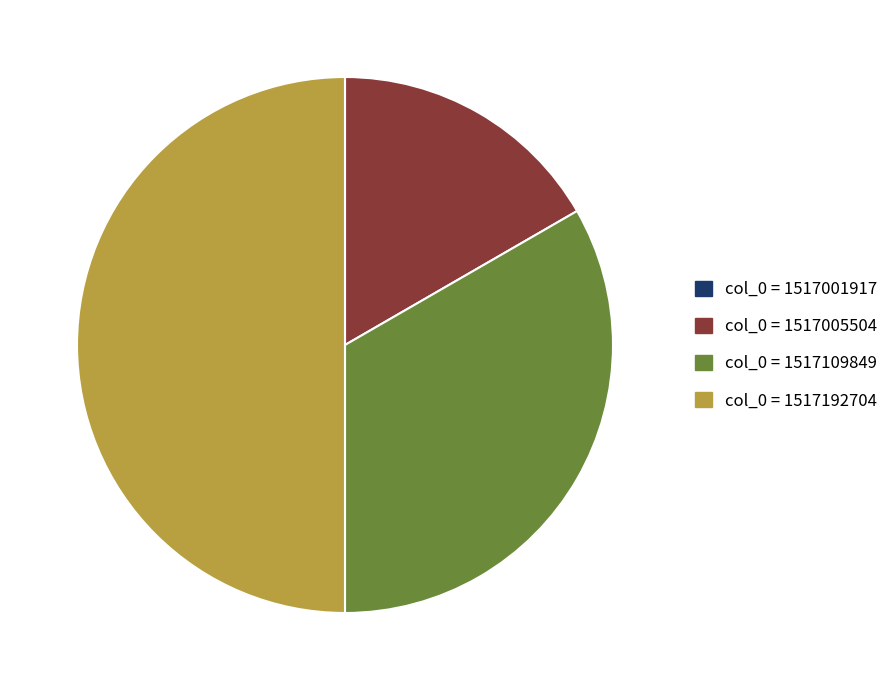

Is the sum of col_0 = 1517192704 and col_0 = 1517109849 greater than half?

Yes